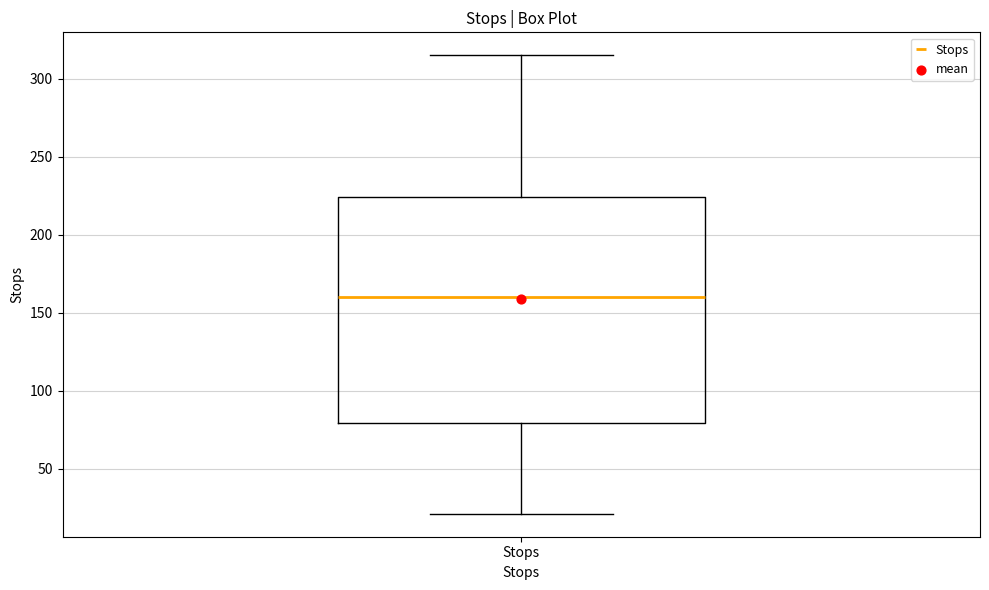

Transcribe this box plot: give where the median line is, the range the box spans, and where the two whiskers end, as read against the y-axis. The values are not printed on the chart, so give them approximately, as read against the axis.

median 160, box 80 to 225, whiskers 20 to 315